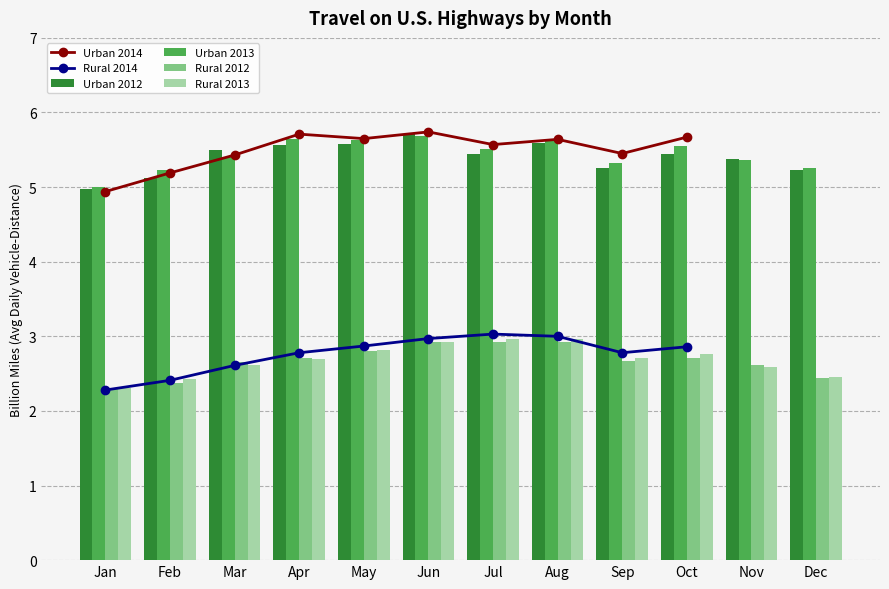

How many groups of bars are there?

12